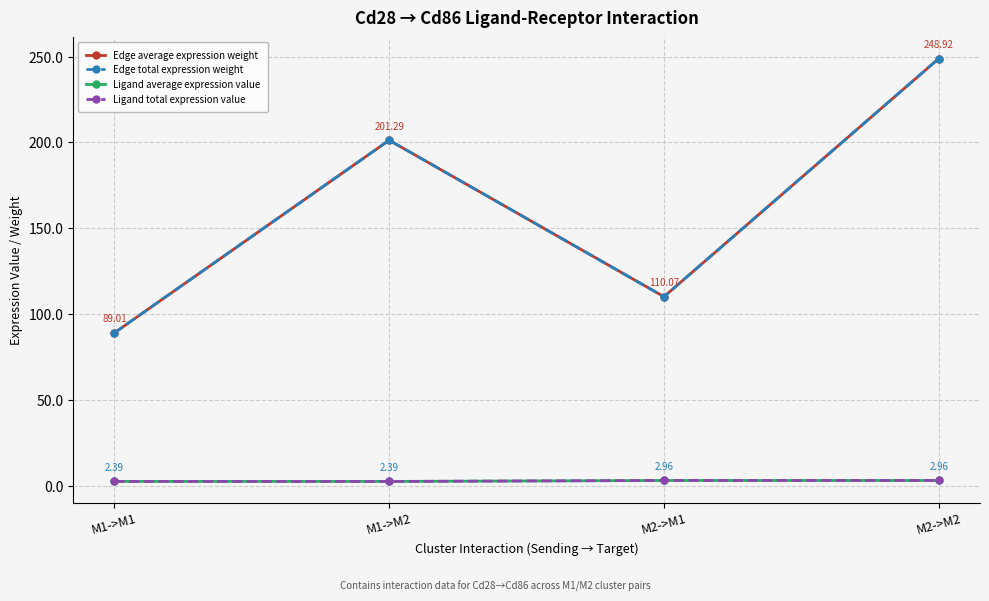

True or false: Ligand average expression value has a value of 2.4 at M1->M2.

True